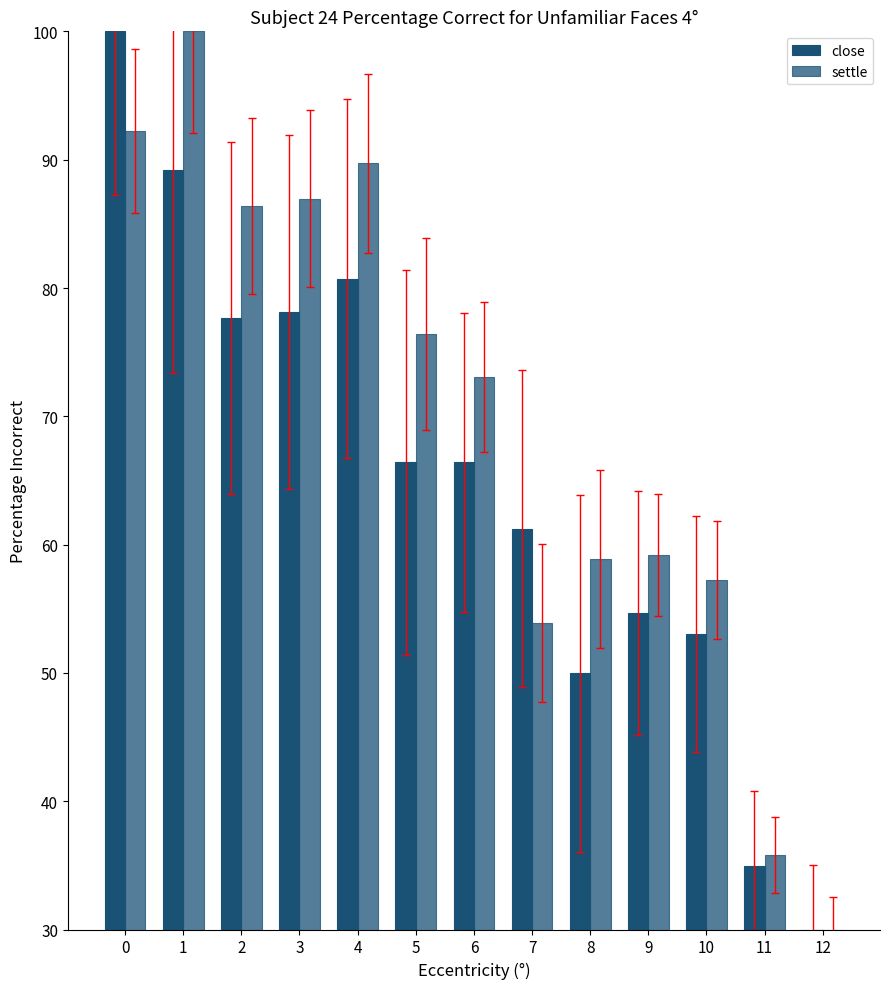

What is the sum of all settle values?

899.7